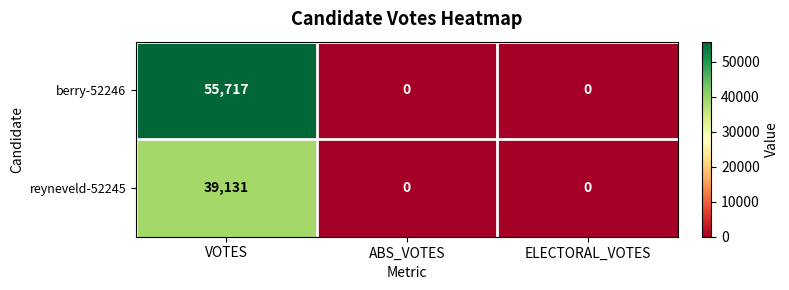

At which category does the chart reach its peak across all series?

VOTES